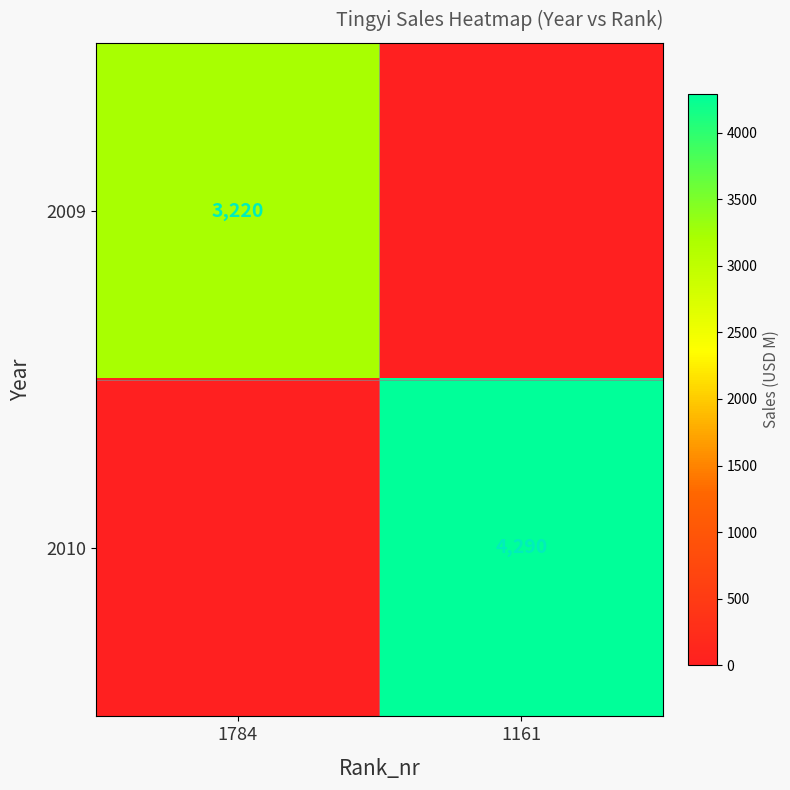

Is it true that 2010 equals 4290 at 1161?

True